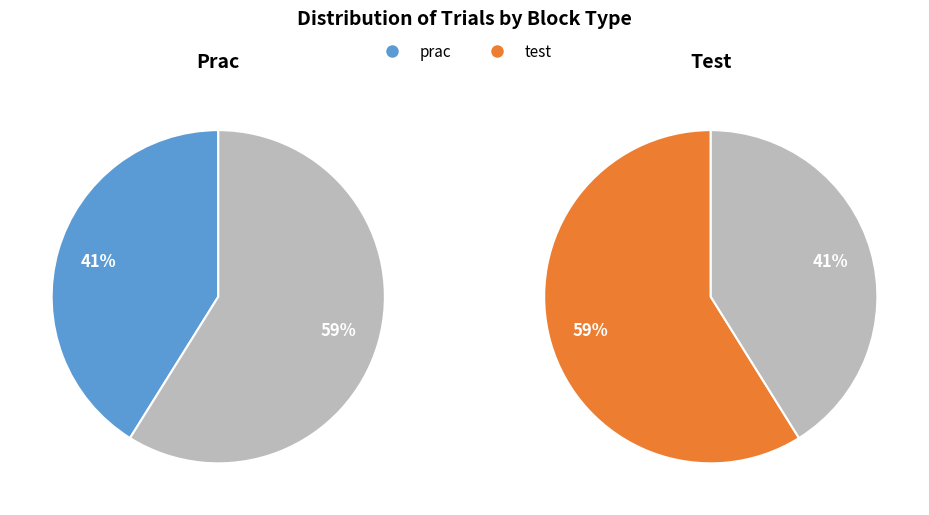

To the nearest percent, what is the average slice percentage?

50%